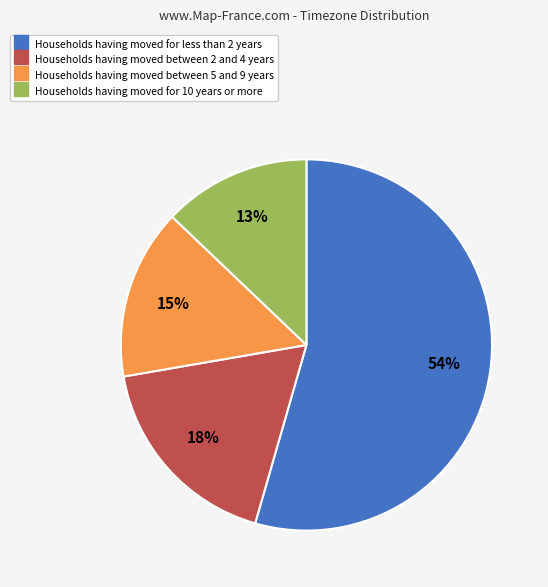

Does any single category account for the majority?

Yes